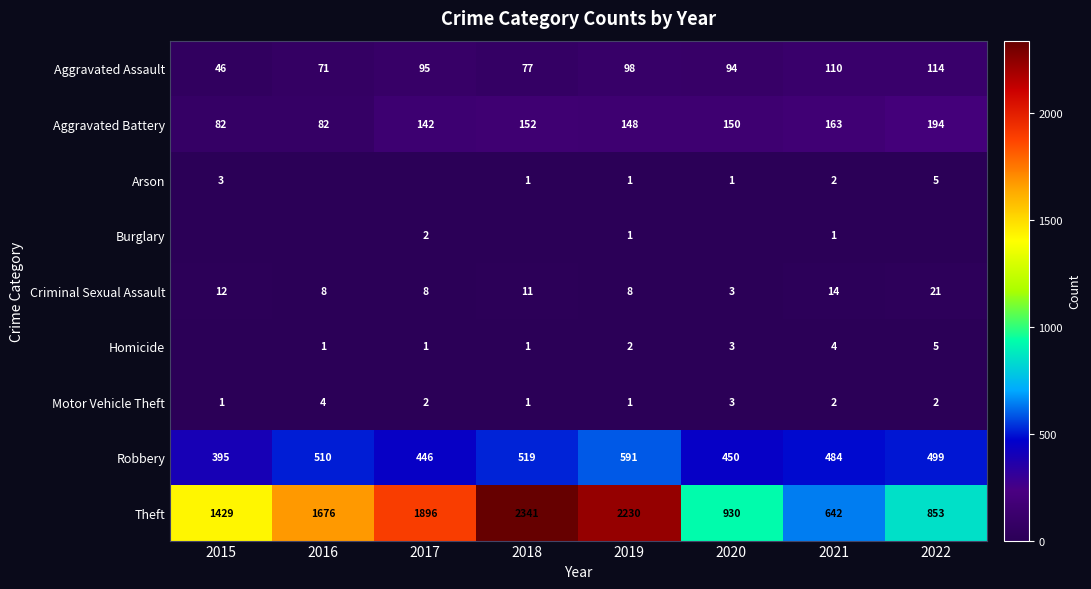

The Robbery series shows 766 at 2022. True or false?

False